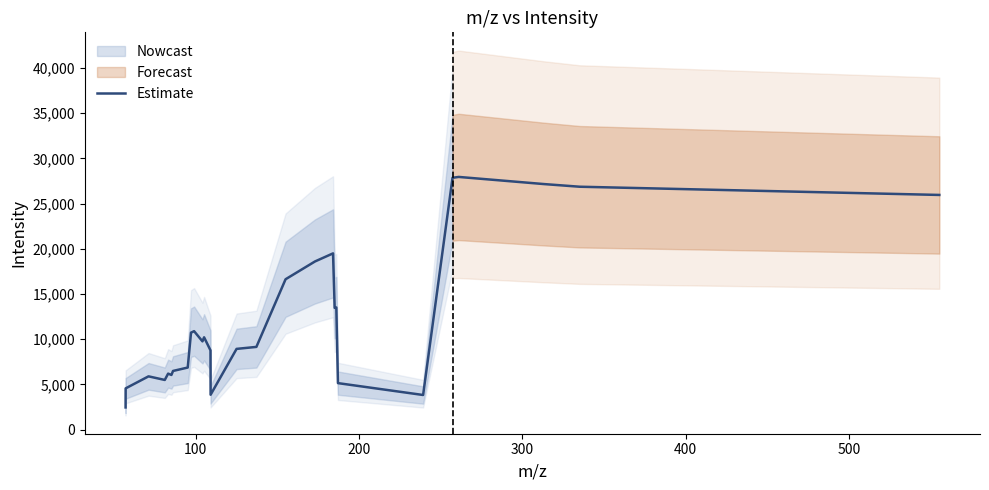

How many data points are above 9149?

15